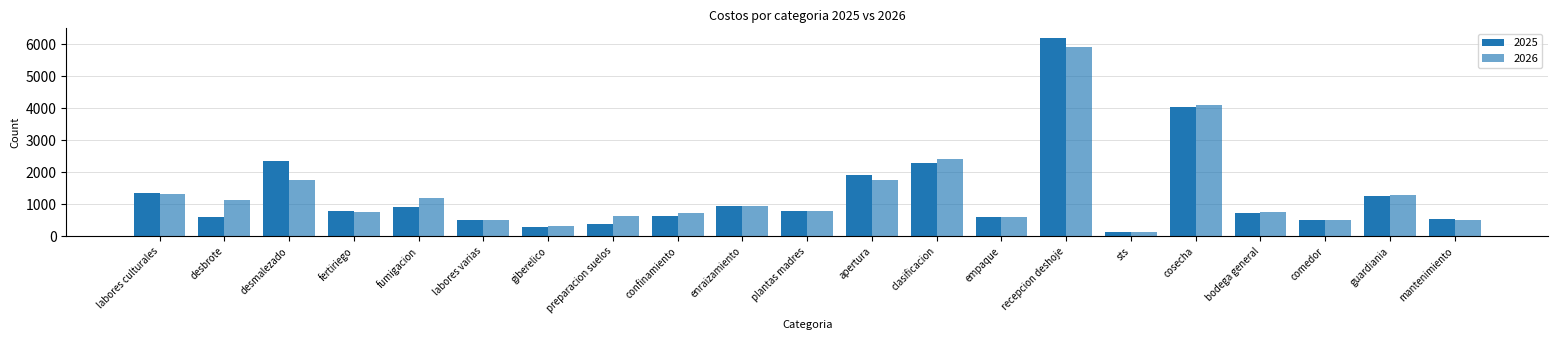

Is it true that 2026 equals 326.2 at empaque?

False